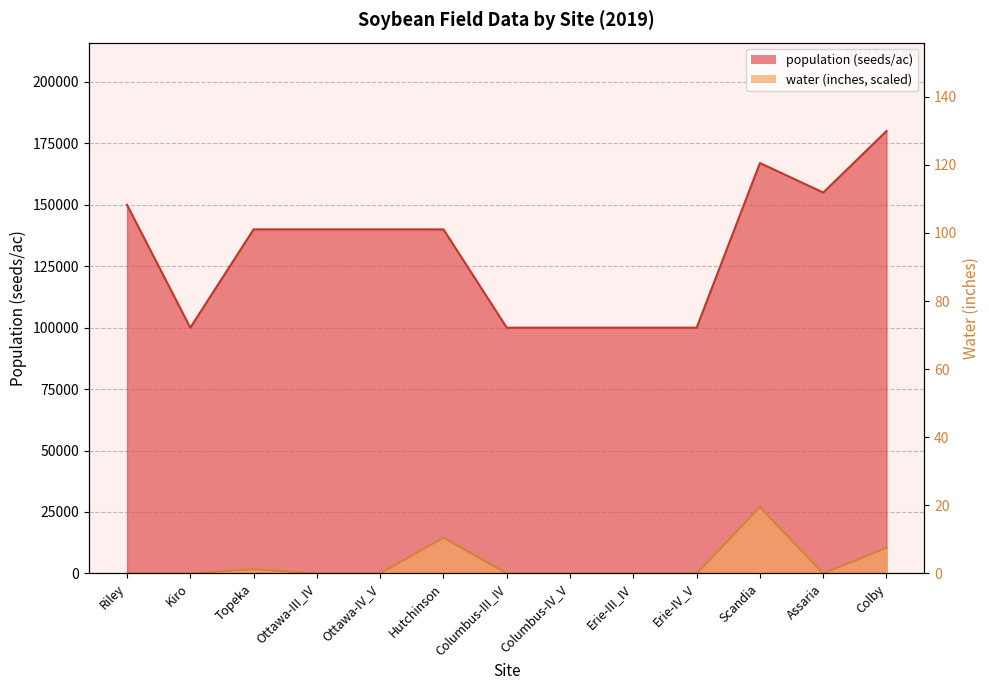

Between Colby and Scandia, which is larger?

Colby